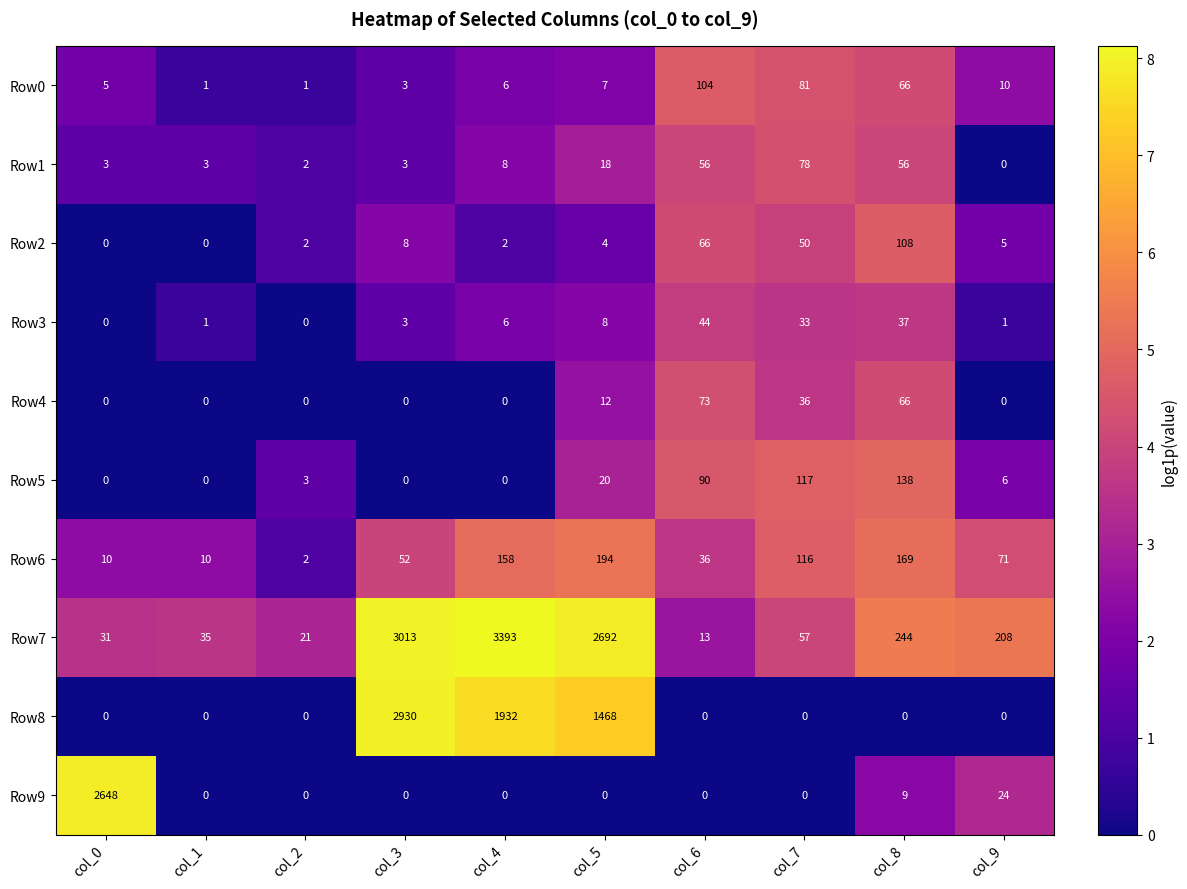

What is the spread (max minus min) of values at col_4?

3393